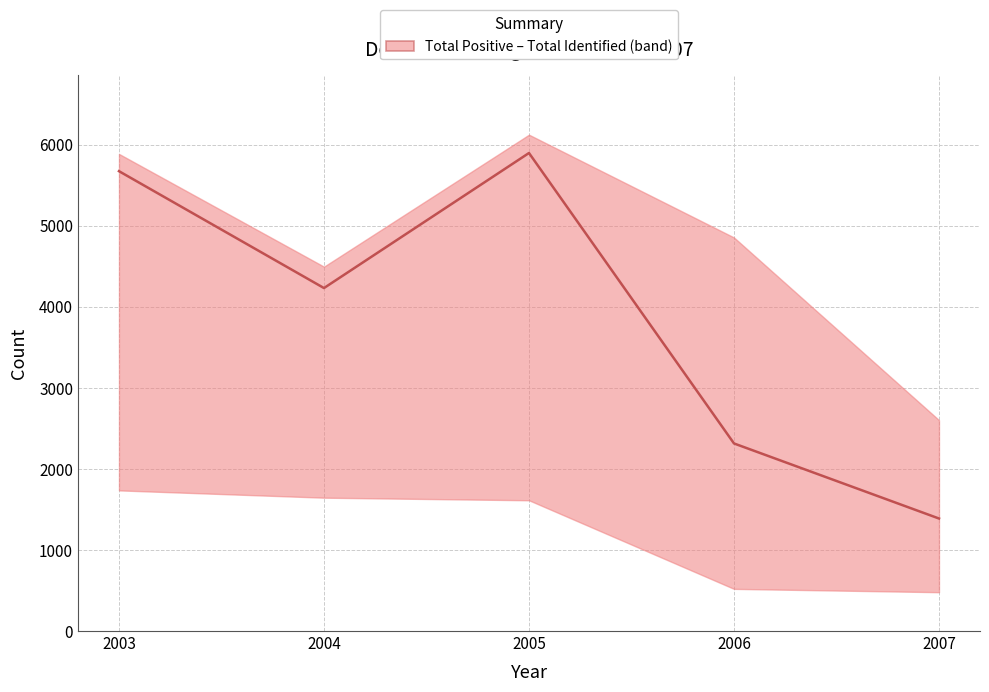

What is the sum of the values at 2007 and 2003?

7061